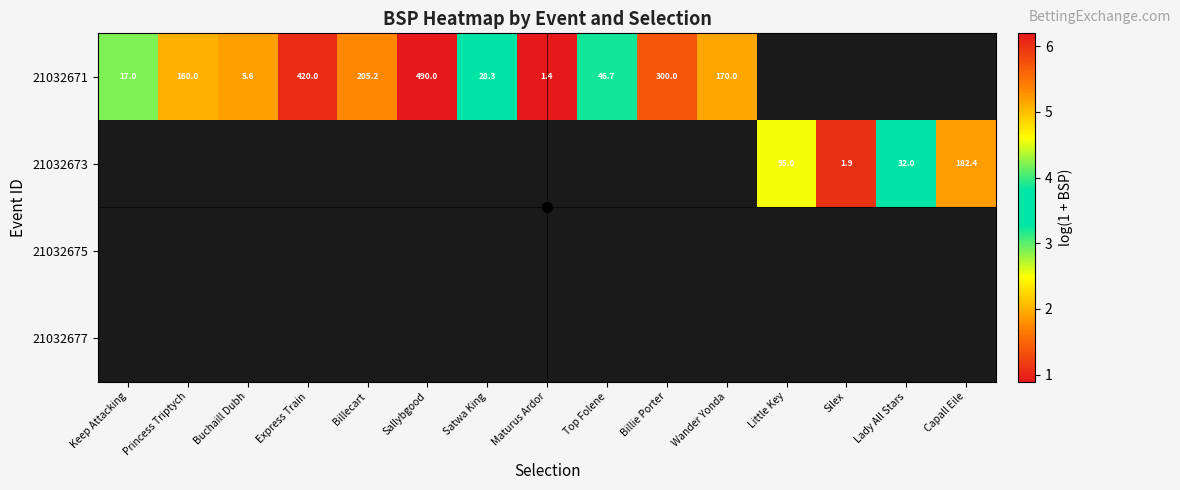

Between Billecart and Sallybgood, which series saw the biggest shift?

21032671